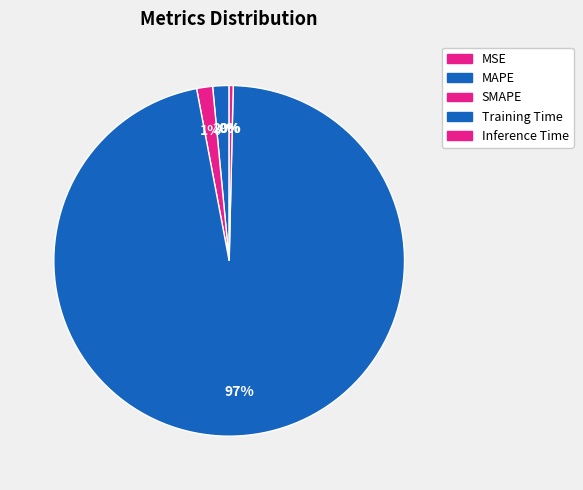

The SMAPE slice represents 1% of the pie. True or false?

True